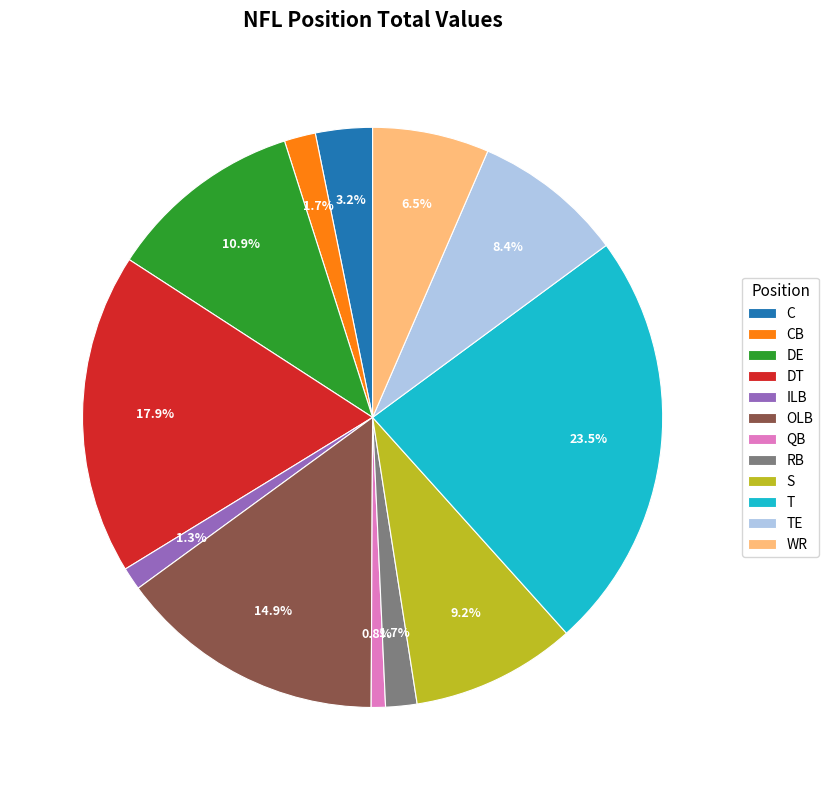

Combined, do T and DE account for over 50%?

No